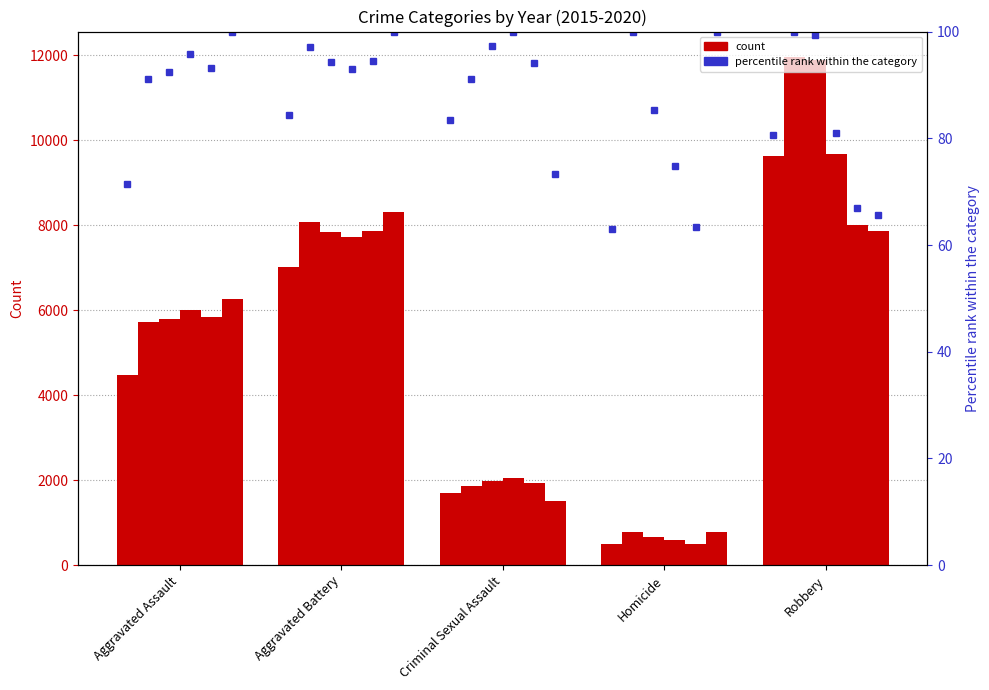

Which has a higher value, Criminal Sexual Assault or Aggravated Assault?

Aggravated Assault